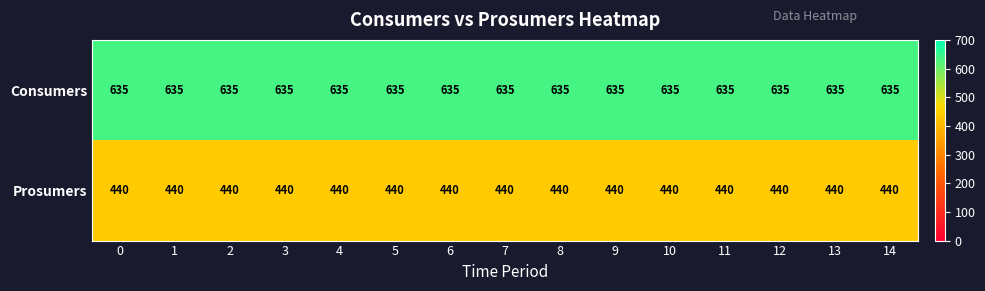

What is the approximate value of Consumers at 11?

635